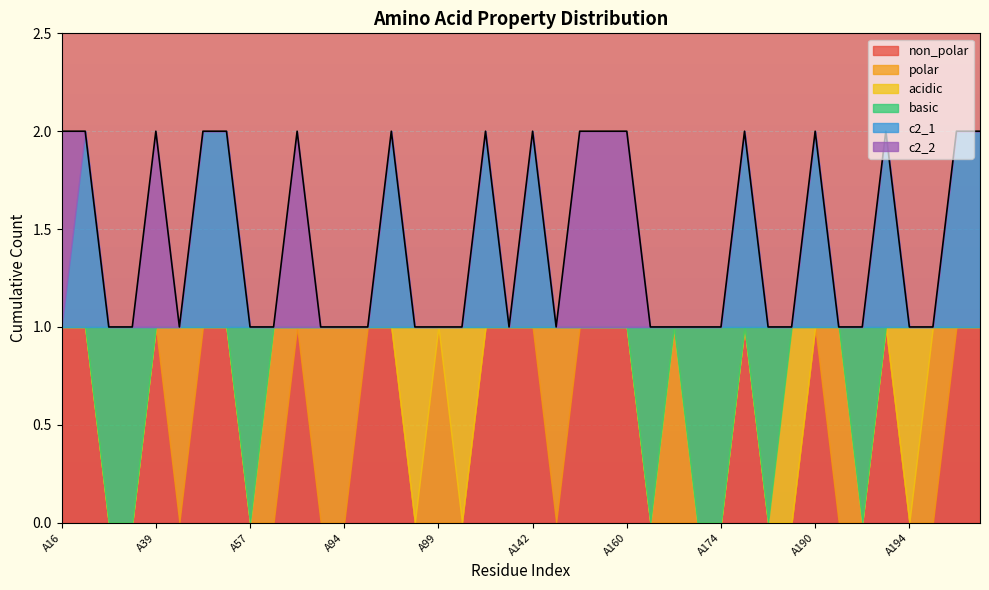

At which category is the sum across all series the highest?

A16